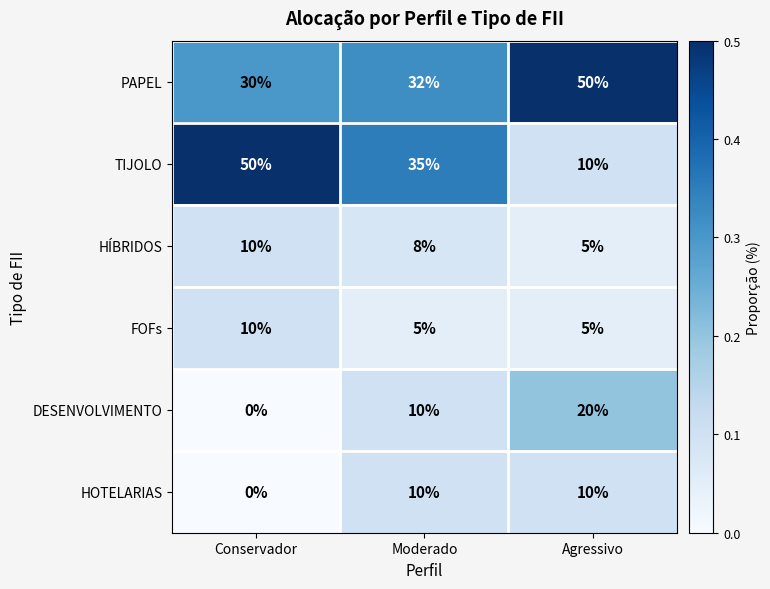

What is the difference between the maximum and minimum values in the HOTELARIAS series?

10